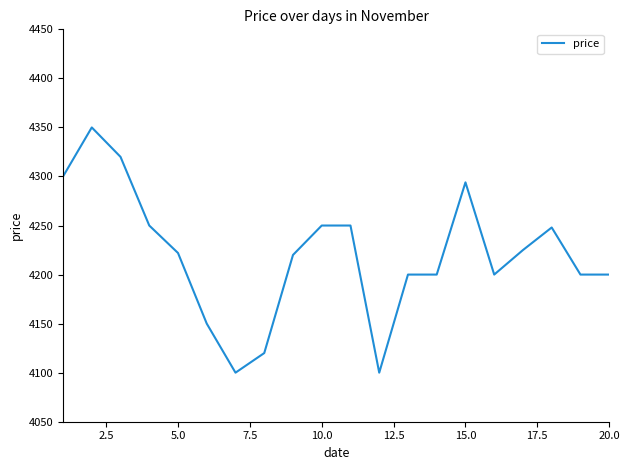

Does the chart have visible grid lines?

No